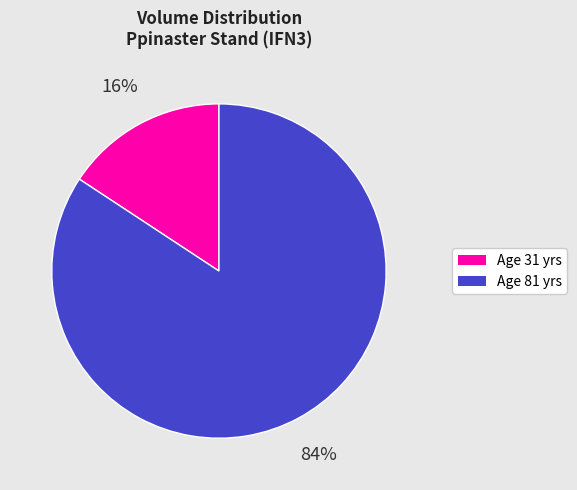

Is there any slice that represents more than half of the pie?

Yes